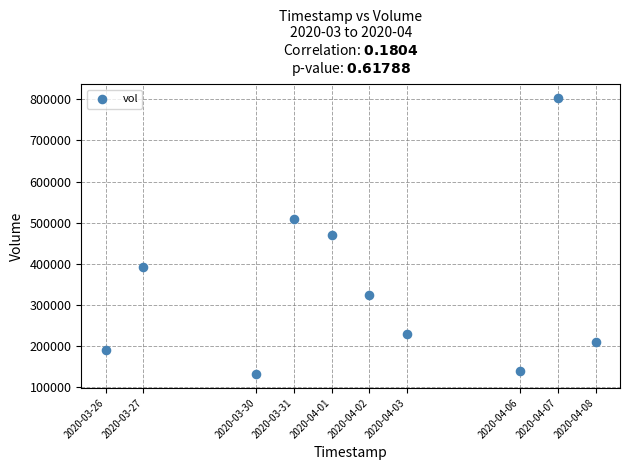

What is the range of X values (max minus min)?

1123200